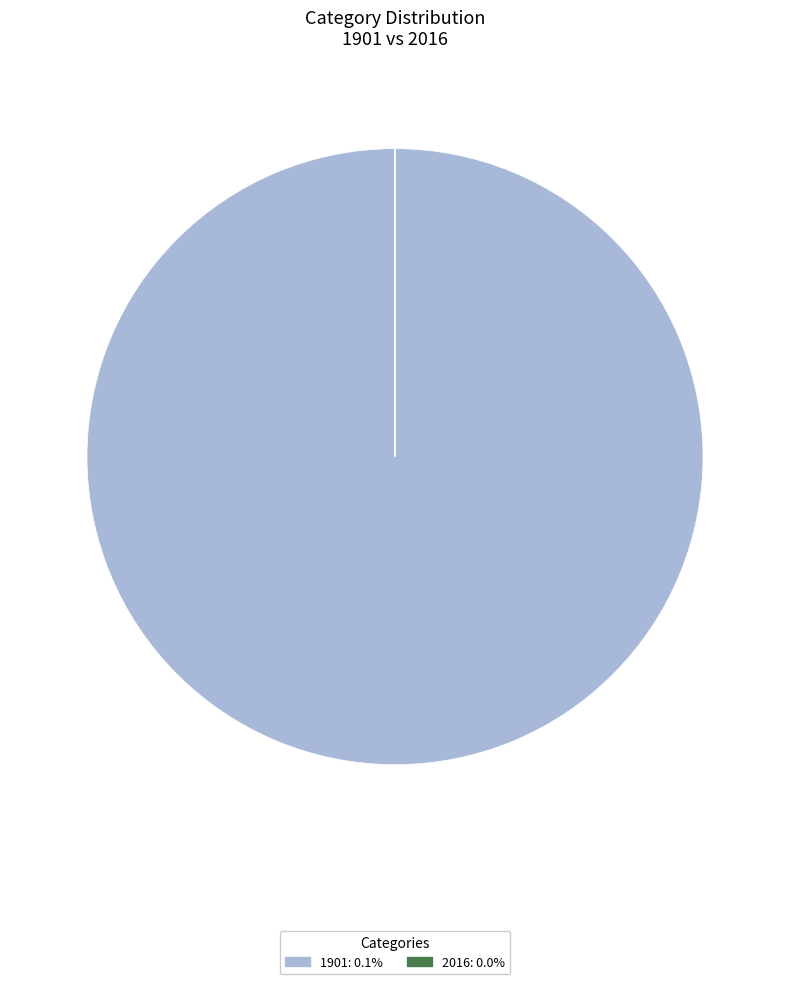

Which slice is the largest?

1901